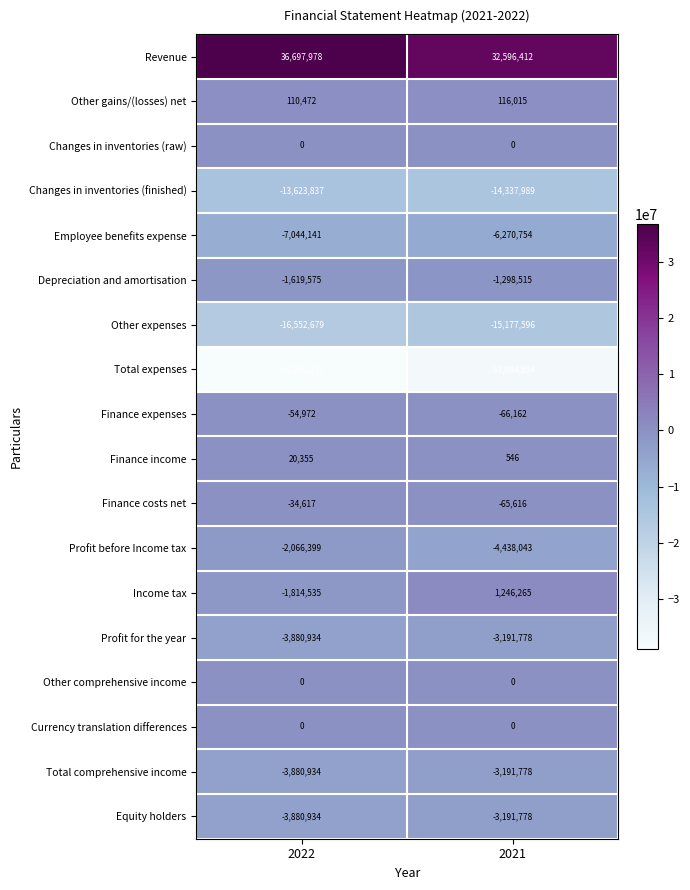

What is the difference between the highest and lowest values at 2022?

75538210